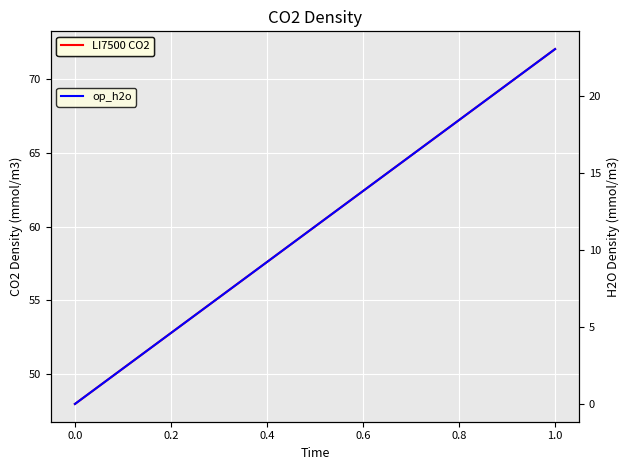

List the series in order of their peak value, highest first.

LI7500 CO2, op_h2o